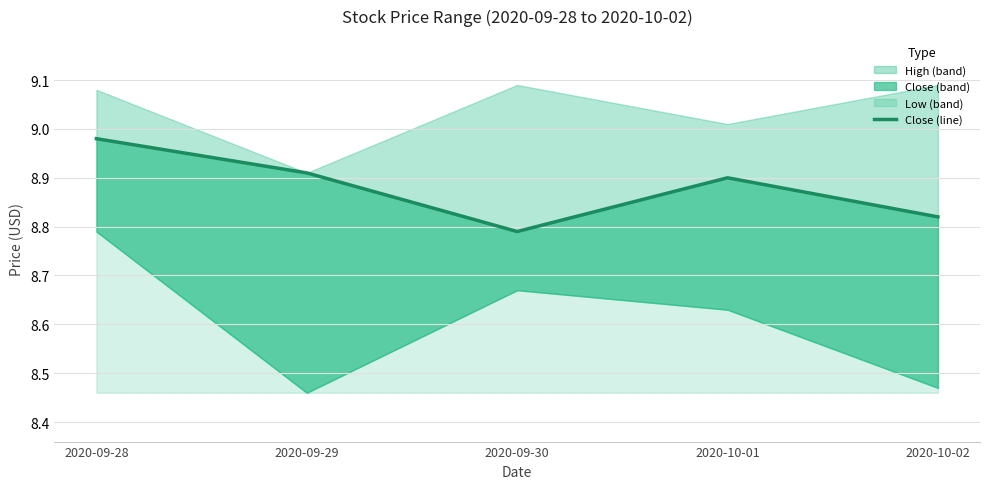

True or false: the data shows 4.9 at 2020-10-01.

False